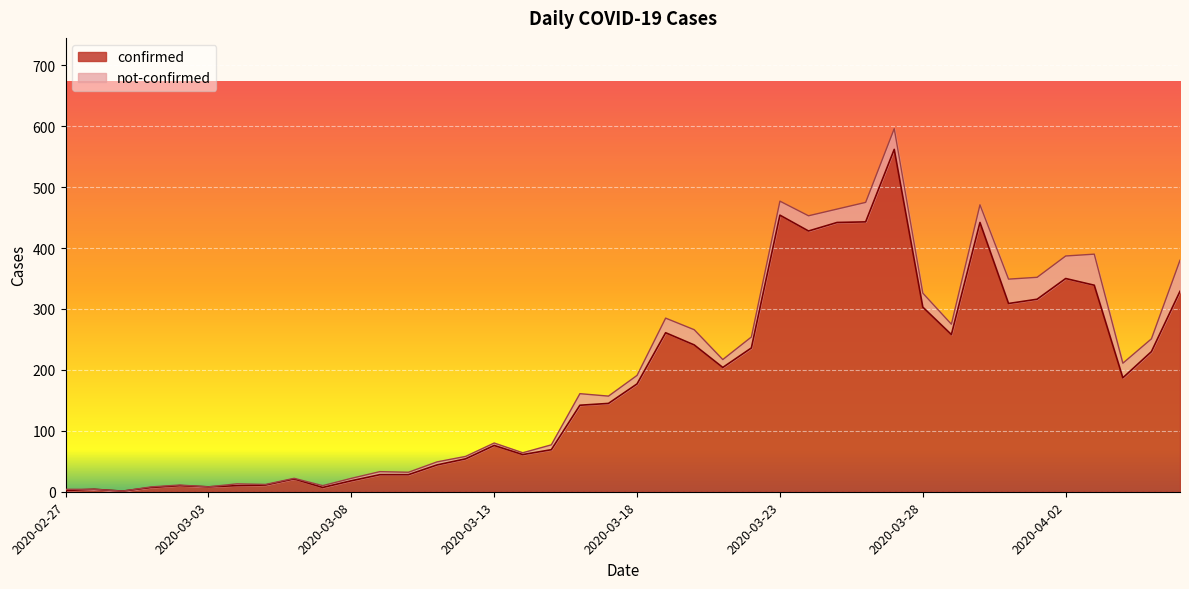

At which label is the value closest to 281?

2020-03-19